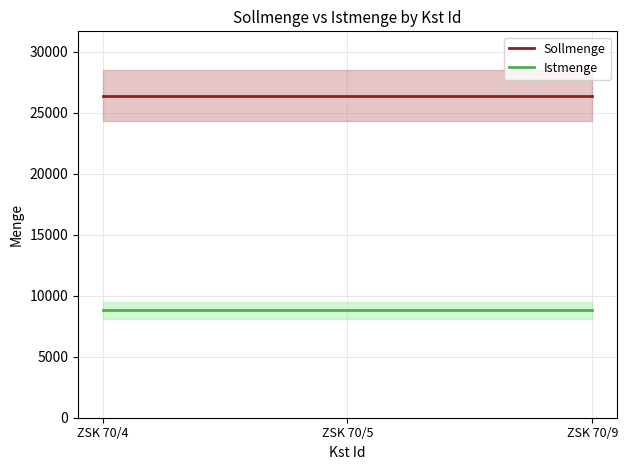

How many lines are shown in the chart?

2